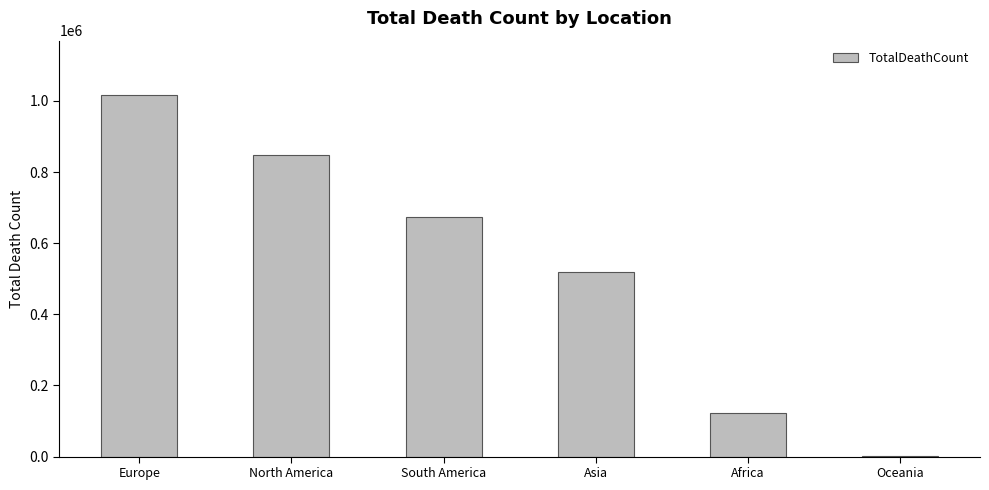

How many series are shown in this chart?

1